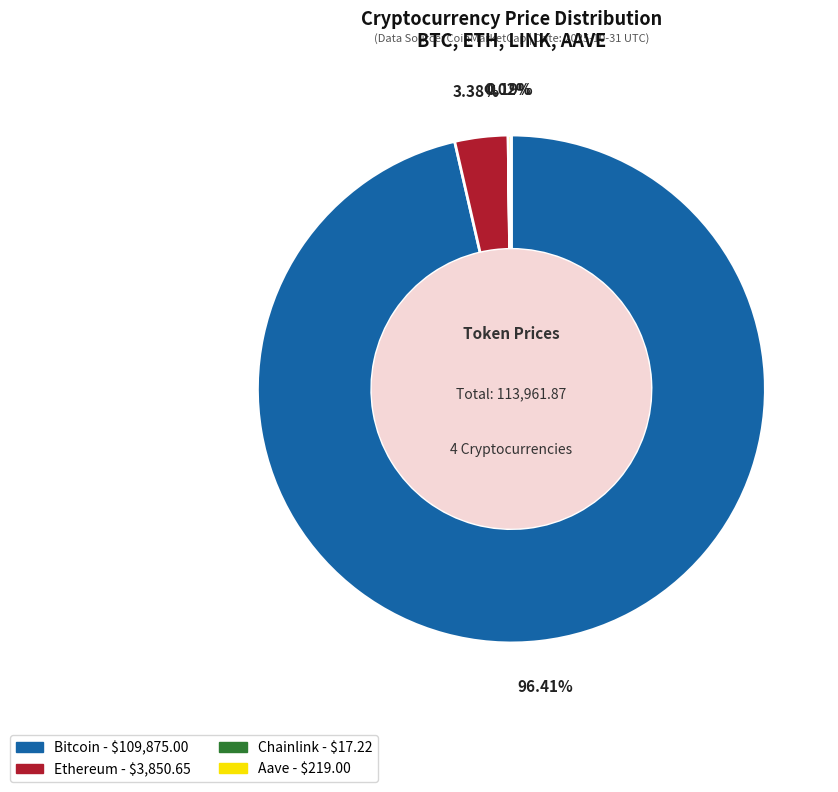

Which category has the biggest portion of the pie?

Bitcoin